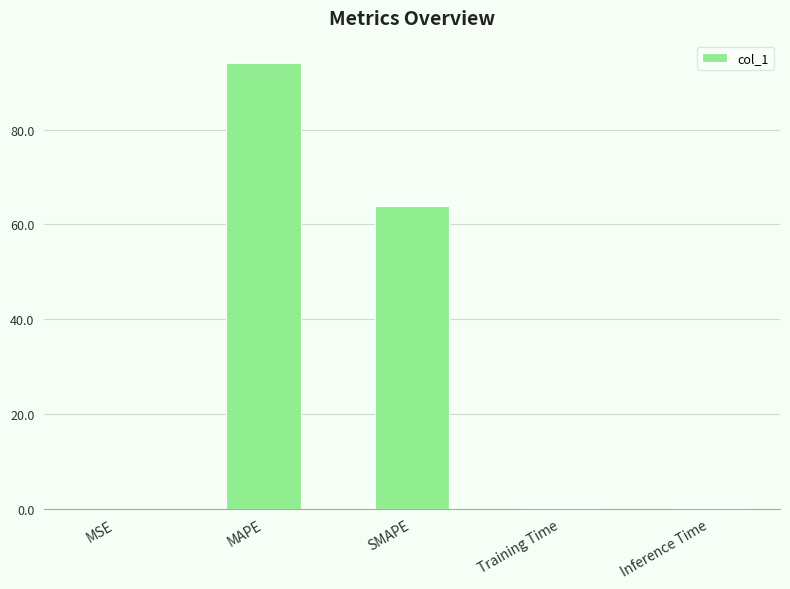

Which category has the highest value across all series?

MAPE